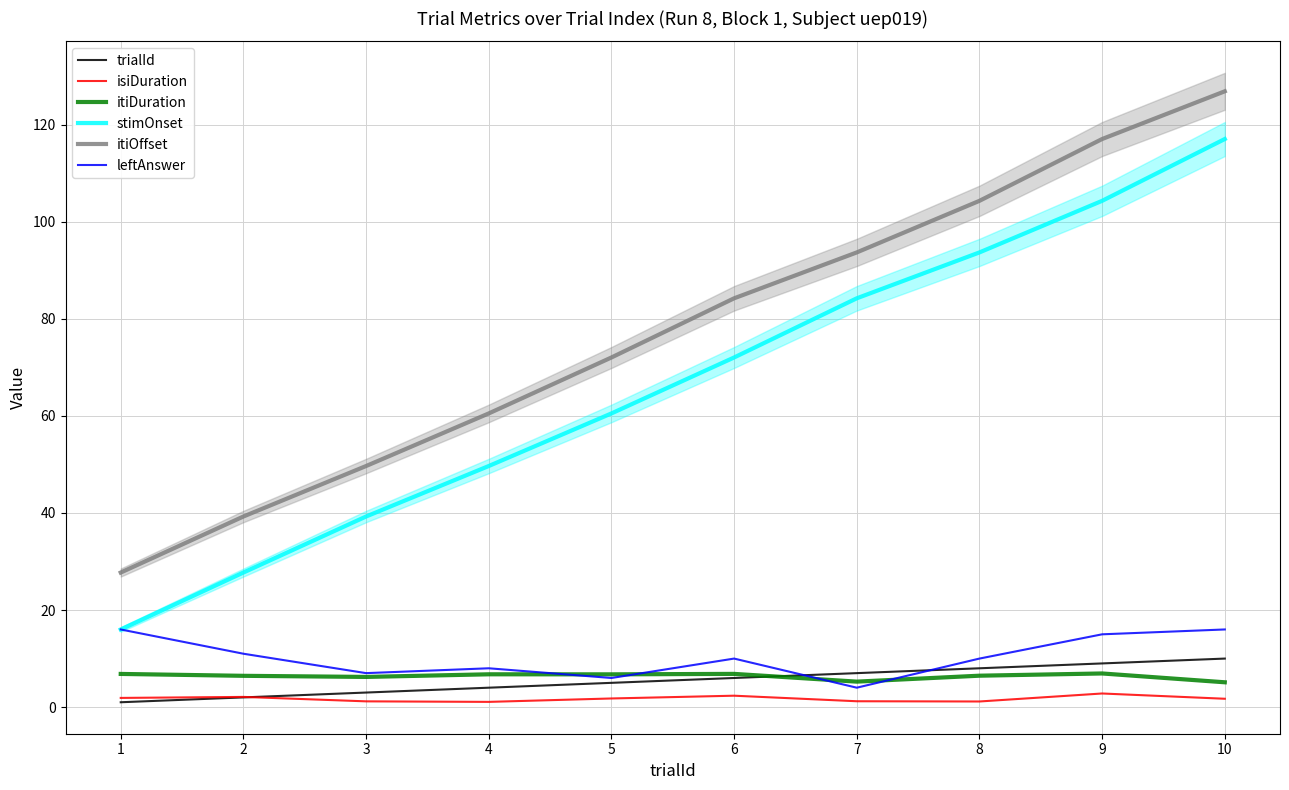

What value does the itiOffset series have at 6?

84.2